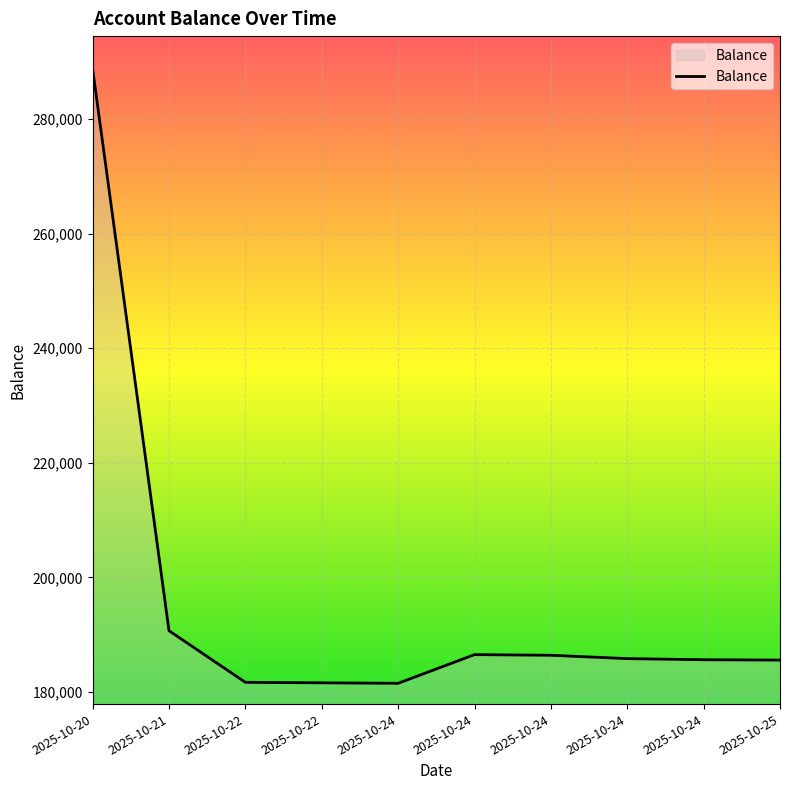

What is the change in value from 2025-10-24 to 2025-10-24?

-890.0